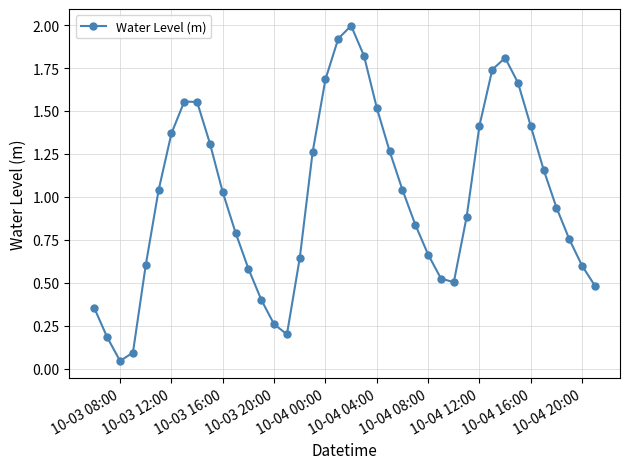

How many interior local peaks (higher than both neighbors) does the data have?

3